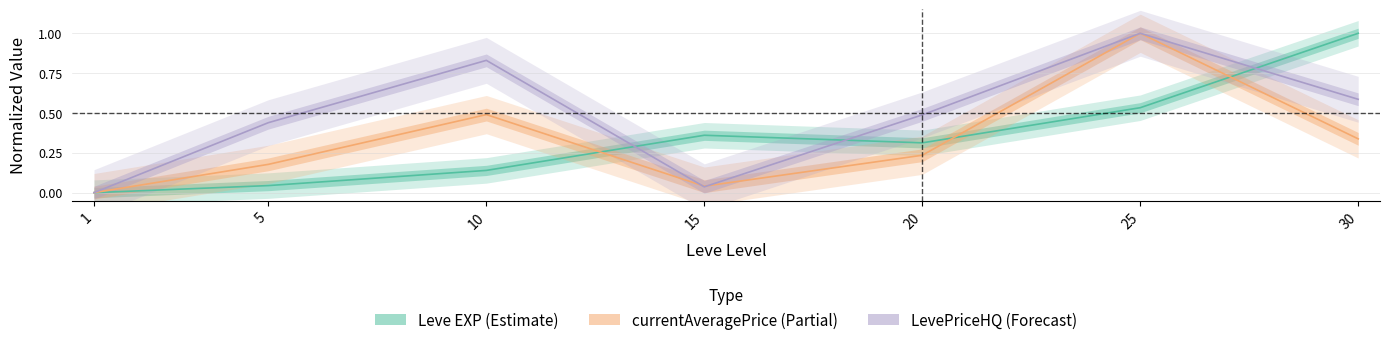

True or false: currentAveragePriceHQ has more than 2 points higher than both neighbors.

False